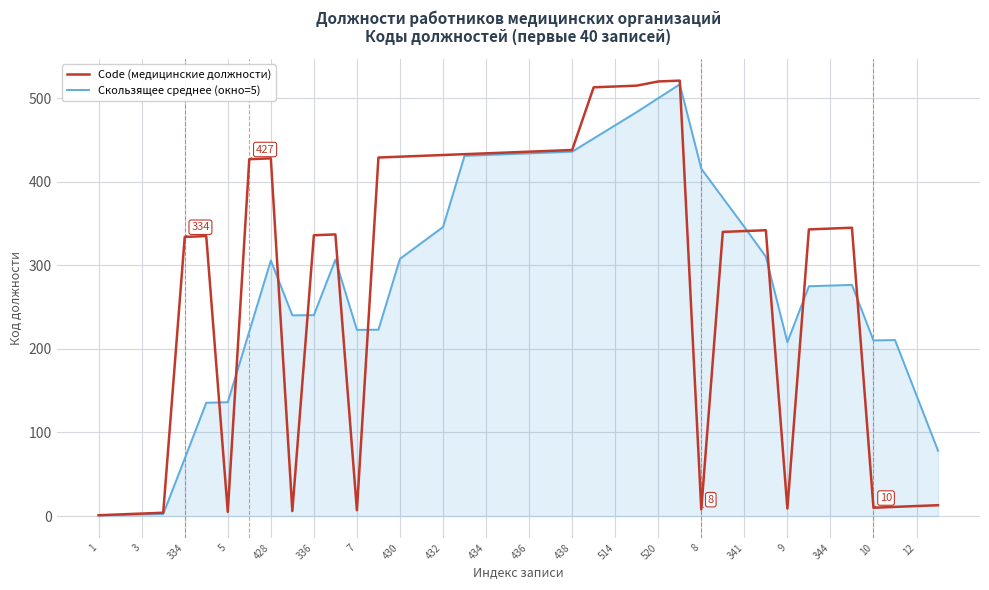

Which series has the largest range (max minus min)?

Code (медицинские должности)